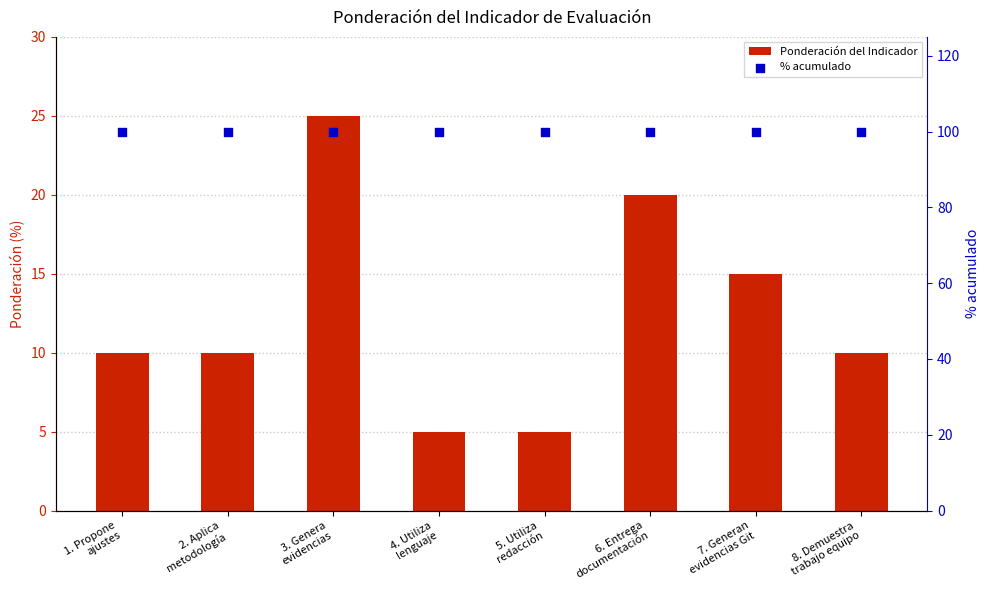

Is the value of Ponderación del Indicador at 7. Generan
evidencias Git greater than the value of % acumulado at 2. Aplica
metodología?

No